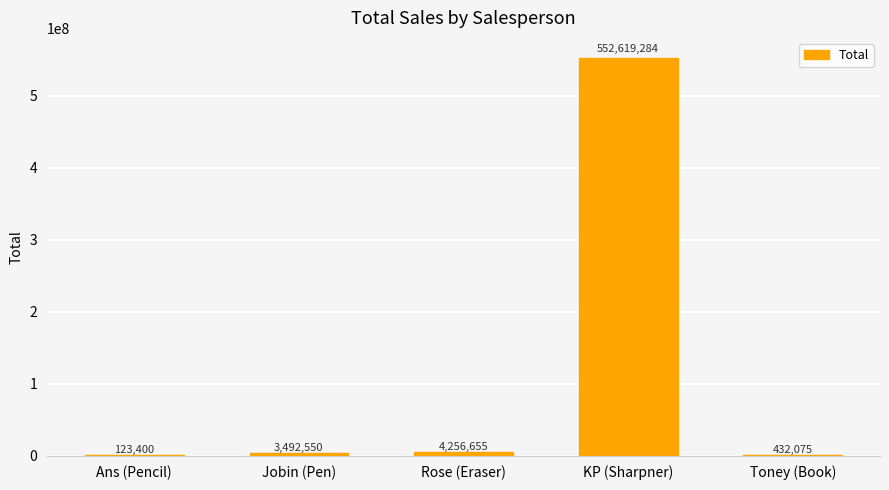

Reading left to right, what are all the values shown in this chart?

123400	3492550	4256655	552619284	432075